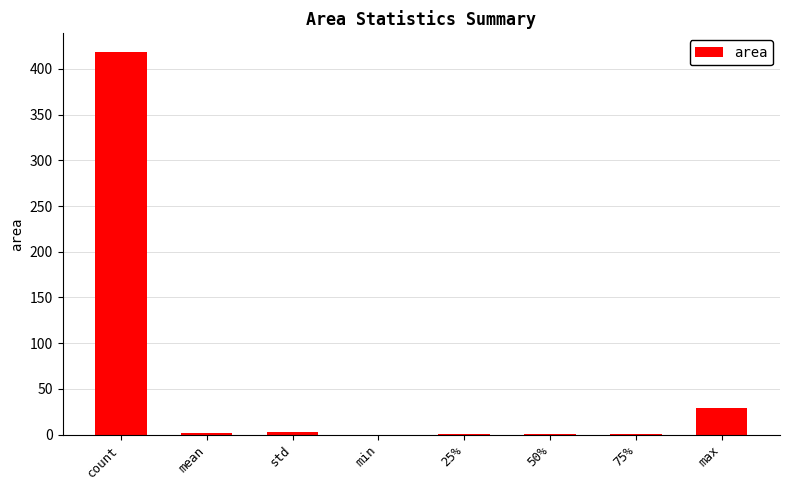

The value at max is 29.6. True or false?

True